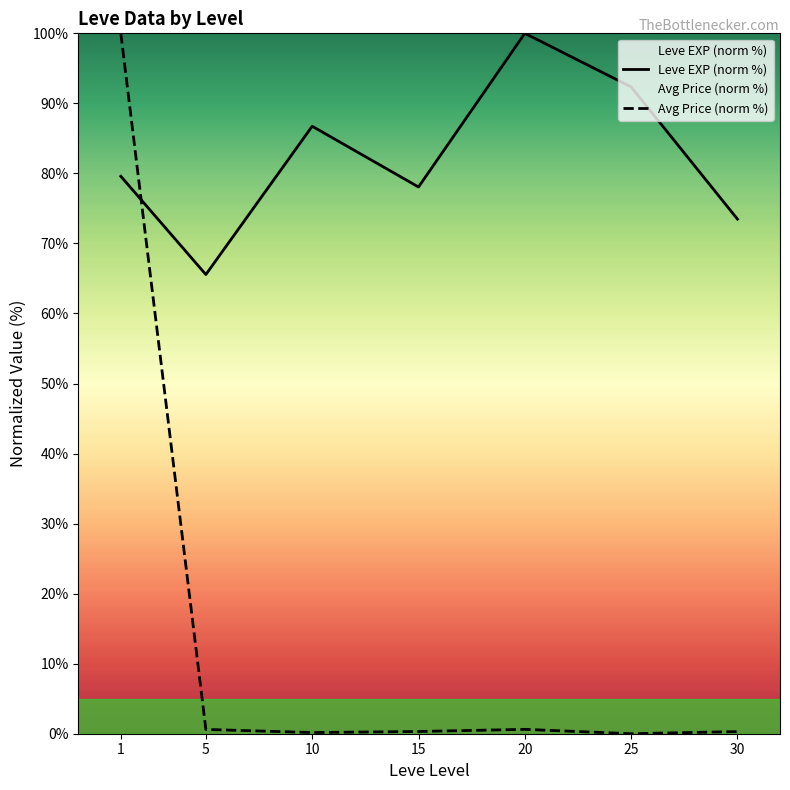

What is the total value across all series at 30?

73.8